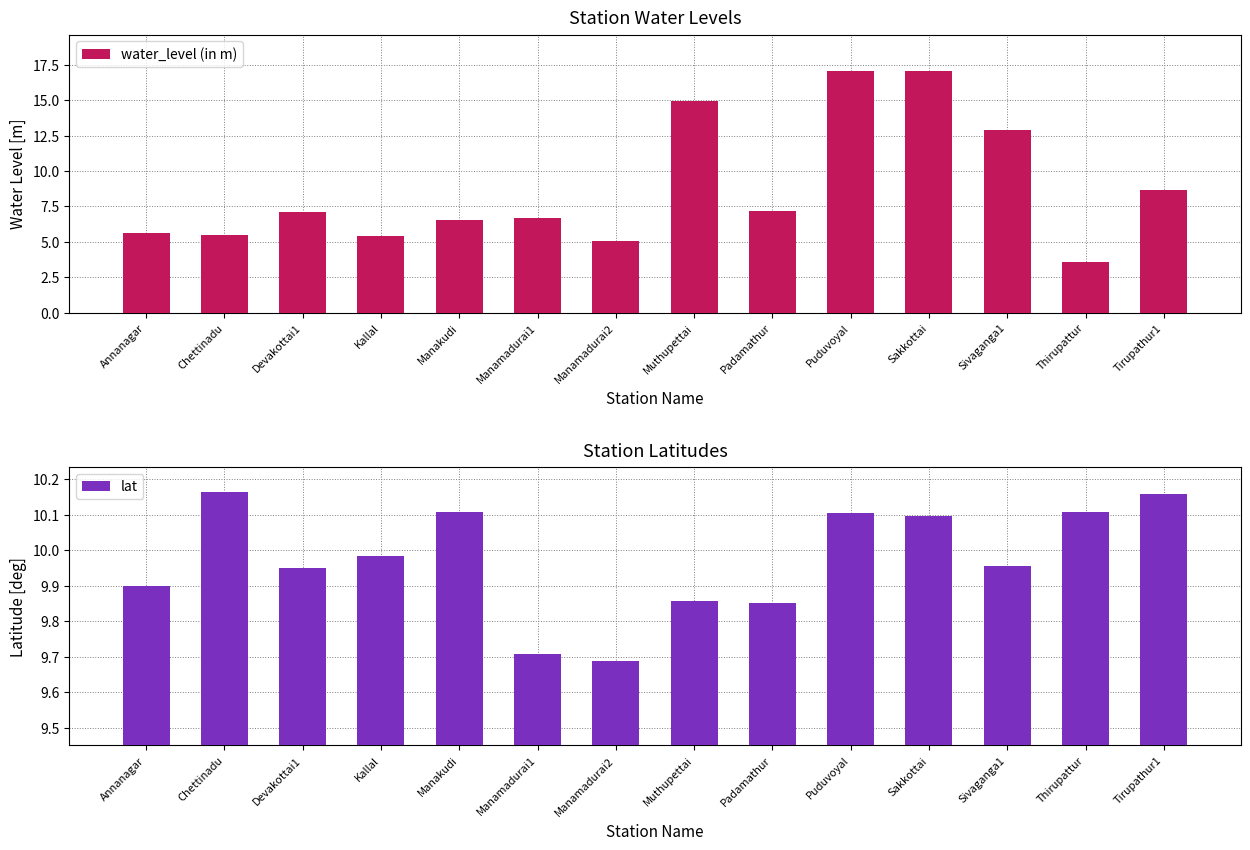

Which series changed the most between Manakudi and Tirupathur1?

water_level (in m)